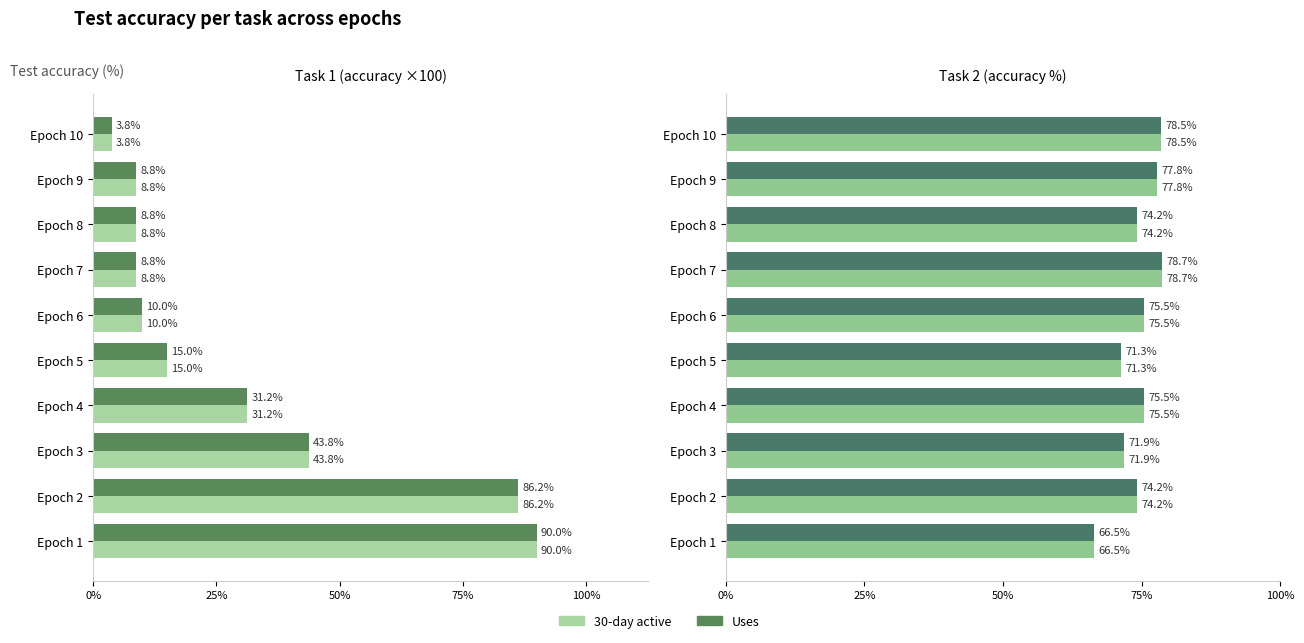

What position from the left is 6?

7